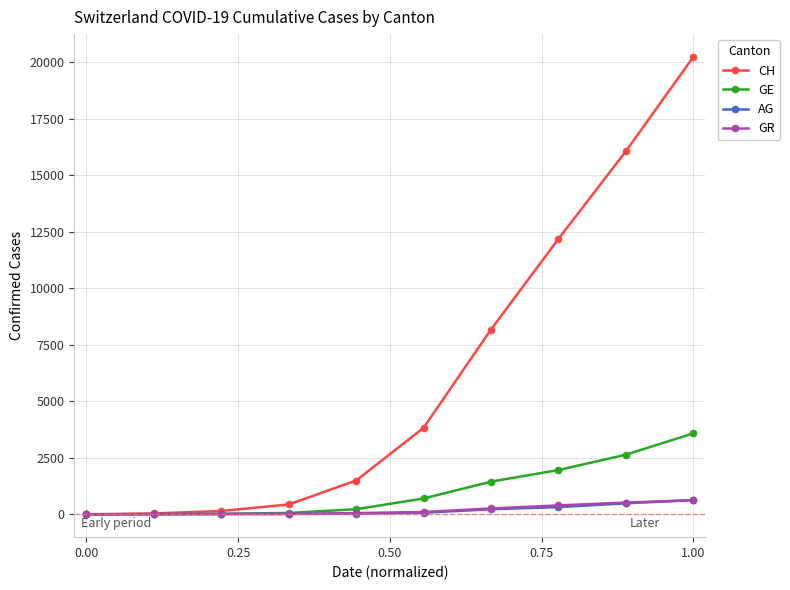

Does the chart have visible grid lines?

Yes